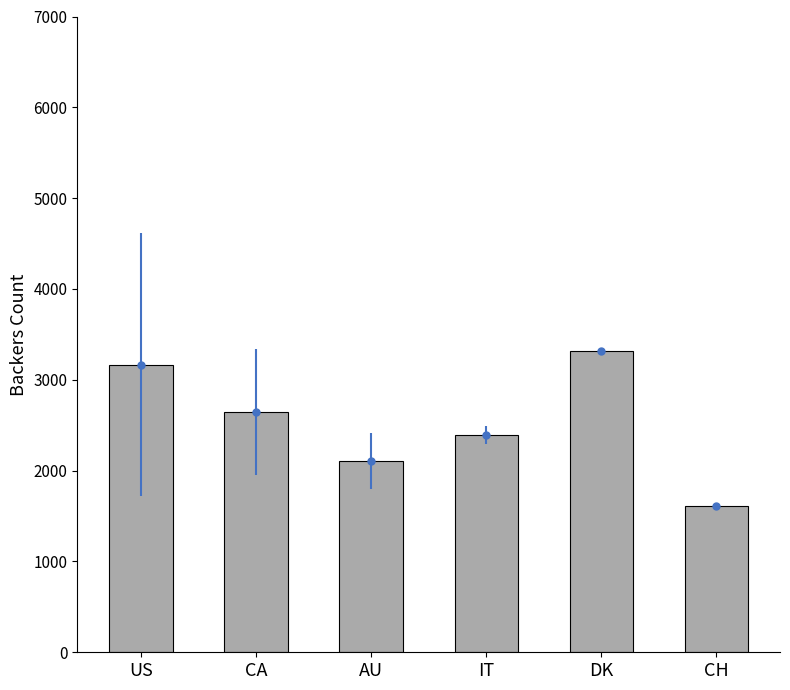

What is the label of the 3rd bar from the right?

IT